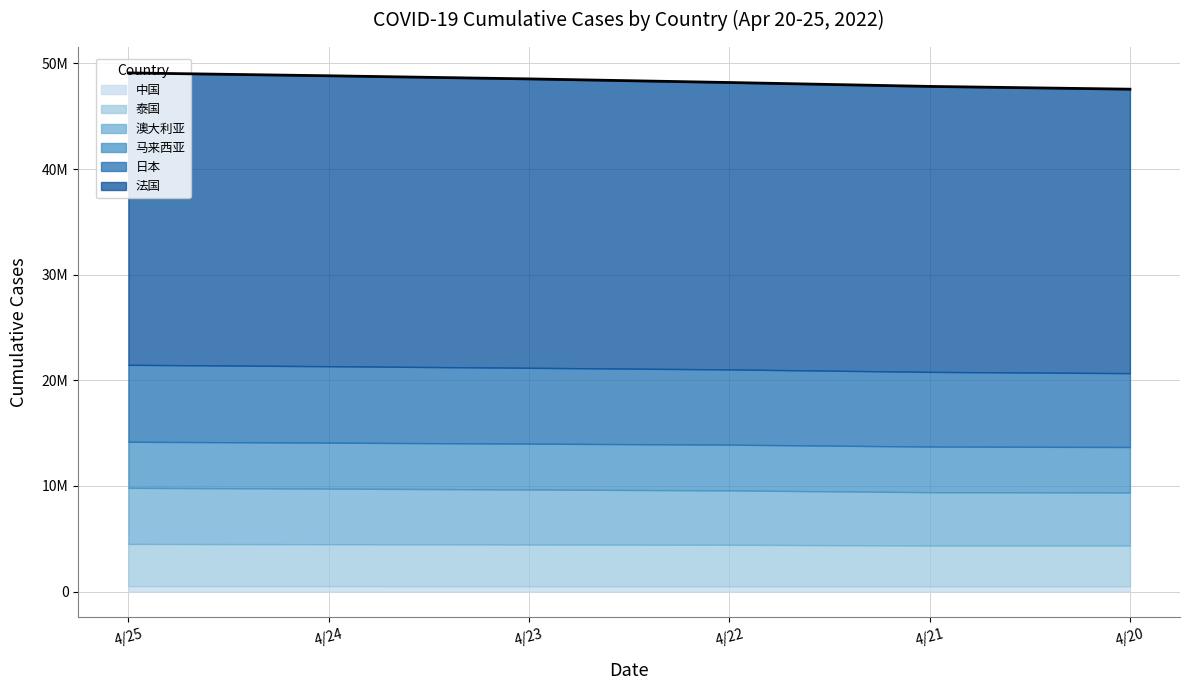

What is the value of the 5th point from the left?

47825689